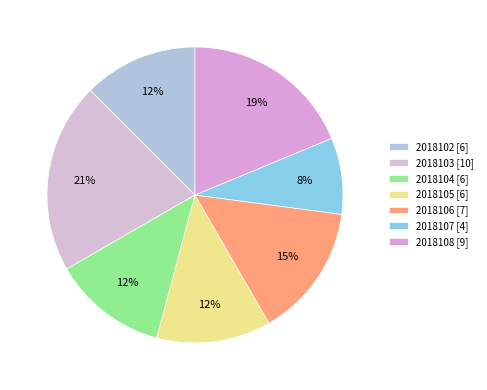

How many slices are in this pie chart?

7